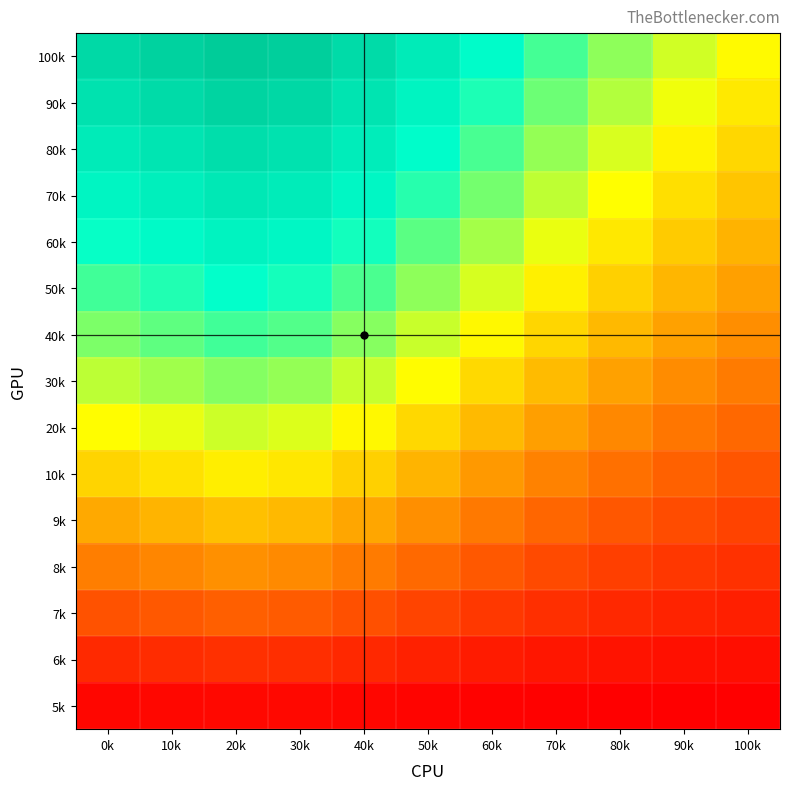

Rank the series at 100k from highest to lowest value.

100k, 90k, 80k, 70k, 60k, 50k, 40k, 30k, 20k, 10k, 9k, 8k, 7k, 6k, 5k